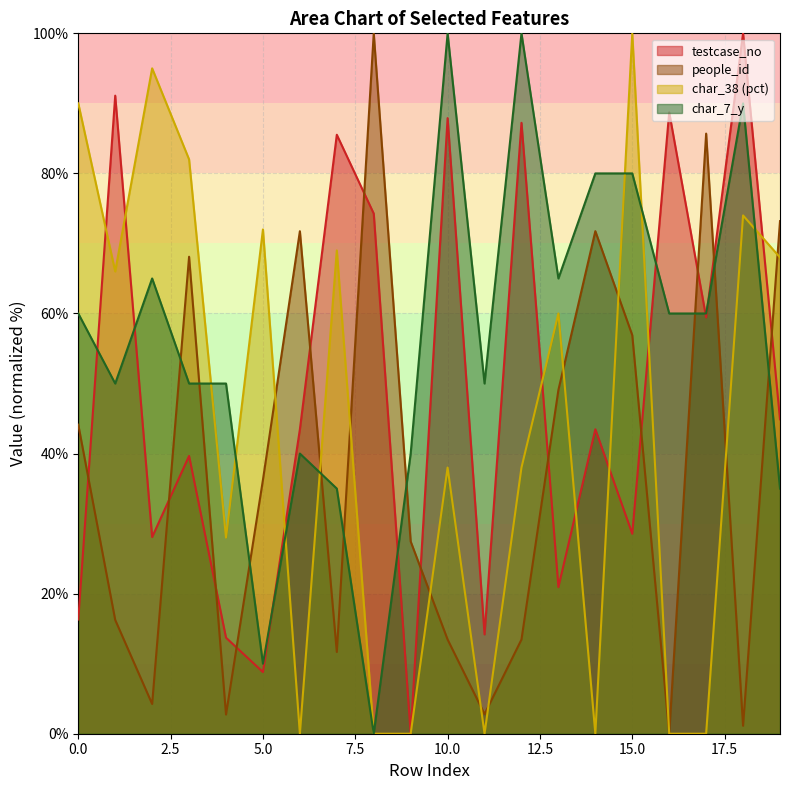

At which label is testcase_no closest to 50?

19